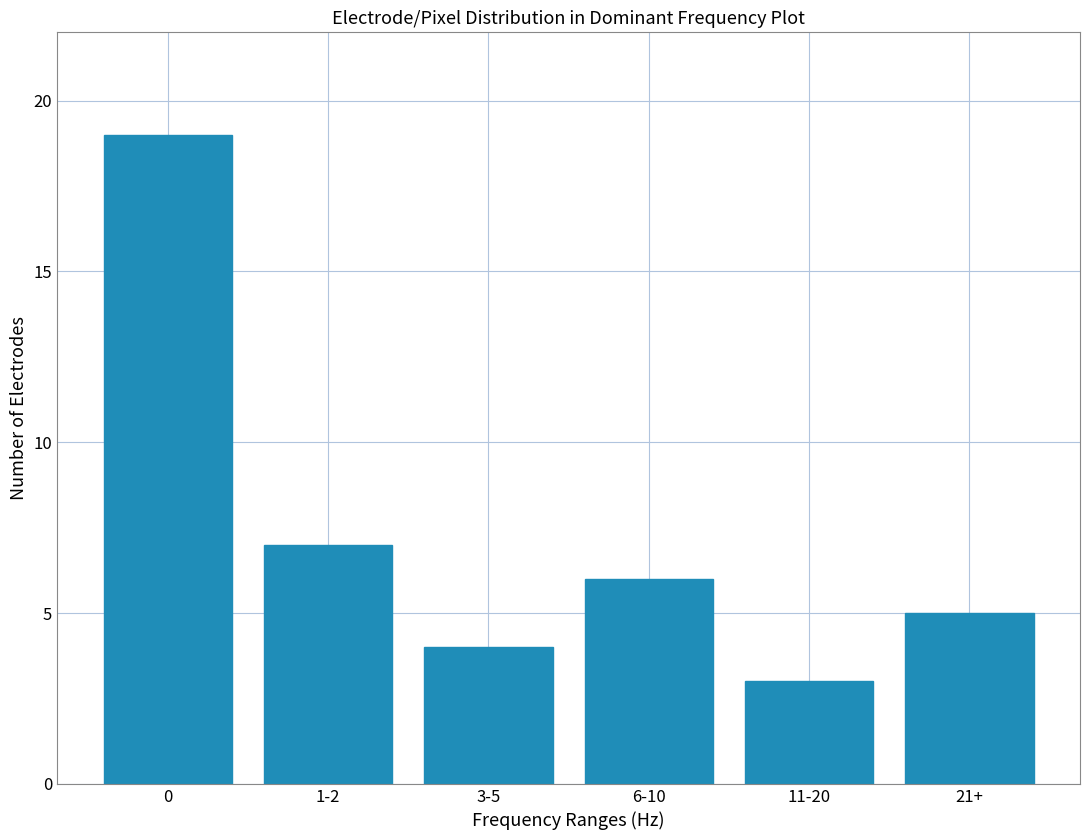

Reading left to right, list all the values displayed in this chart.

0=19	1-2=7	3-5=4	6-10=6	11-20=3	21+=5